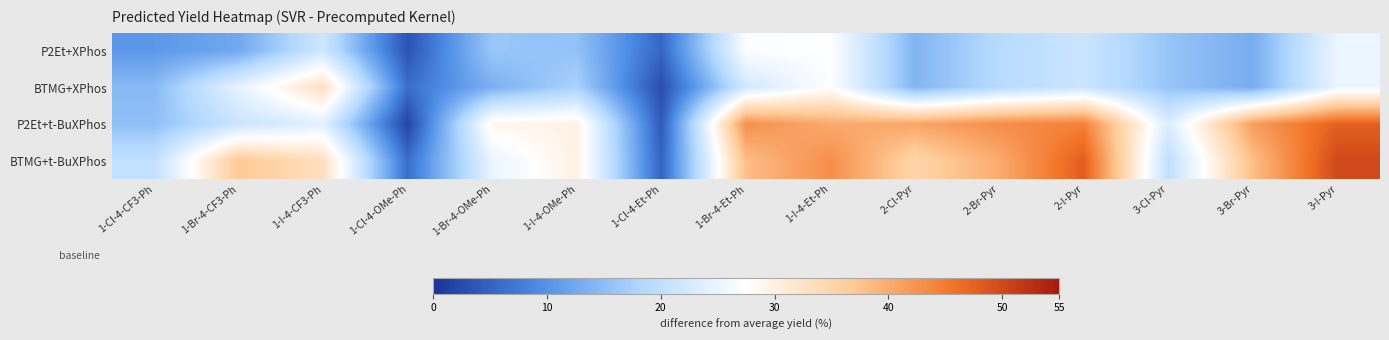

Reading left to right, list all the values displayed in this chart.

P2Et+XPhos: 1-Cl-4-CF3-Ph=10.6	1-Br-4-CF3-Ph=12.5	1-I-4-CF3-Ph=21.7	1-Cl-4-OMe-Ph=3.4	1-Br-4-OMe-Ph=16.2	1-I-4-OMe-Ph=15.6	1-Cl-4-Et-Ph=5.3	1-Br-4-Et-Ph=27.2	1-I-4-Et-Ph=27.4	2-Cl-Pyr=14.0	2-Br-Pyr=19.0	2-I-Pyr=21.3	3-Cl-Pyr=16.0	3-Br-Pyr=13.1	3-I-Pyr=25.2
BTMG+XPhos: 1-Cl-4-CF3-Ph=14.6	1-Br-4-CF3-Ph=24.7	1-I-4-CF3-Ph=33.2	1-Cl-4-OMe-Ph=6.2	1-Br-4-OMe-Ph=13.5	1-I-4-OMe-Ph=17.7	1-Cl-4-Et-Ph=2.8	1-Br-4-Et-Ph=22.1	1-I-4-Et-Ph=27.4	2-Cl-Pyr=14.0	2-Br-Pyr=19.0	2-I-Pyr=21.3	3-Cl-Pyr=16.0	3-Br-Pyr=13.1	3-I-Pyr=25.2
P2Et+t-BuXPhos: 1-Cl-4-CF3-Ph=15.3	1-Br-4-CF3-Ph=21.2	1-I-4-CF3-Ph=24.0	1-Cl-4-OMe-Ph=1.8	1-Br-4-OMe-Ph=28.8	1-I-4-OMe-Ph=29.8	1-Cl-4-Et-Ph=4.0	1-Br-4-Et-Ph=42.8	1-I-4-Et-Ph=40.0	2-Cl-Pyr=40.6	2-Br-Pyr=43.0	2-I-Pyr=44.3	3-Cl-Pyr=23.2	3-Br-Pyr=41.4	3-I-Pyr=47.6
BTMG+t-BuXPhos: 1-Cl-4-CF3-Ph=20.2	1-Br-4-CF3-Ph=36.9	1-I-4-CF3-Ph=33.2	1-Cl-4-OMe-Ph=6.2	1-Br-4-OMe-Ph=25.0	1-I-4-OMe-Ph=30.0	1-Cl-4-Et-Ph=5.0	1-Br-4-Et-Ph=38.0	1-I-4-Et-Ph=43.0	2-Cl-Pyr=35.0	2-Br-Pyr=40.0	2-I-Pyr=48.0	3-Cl-Pyr=20.0	3-Br-Pyr=38.0	3-I-Pyr=50.0